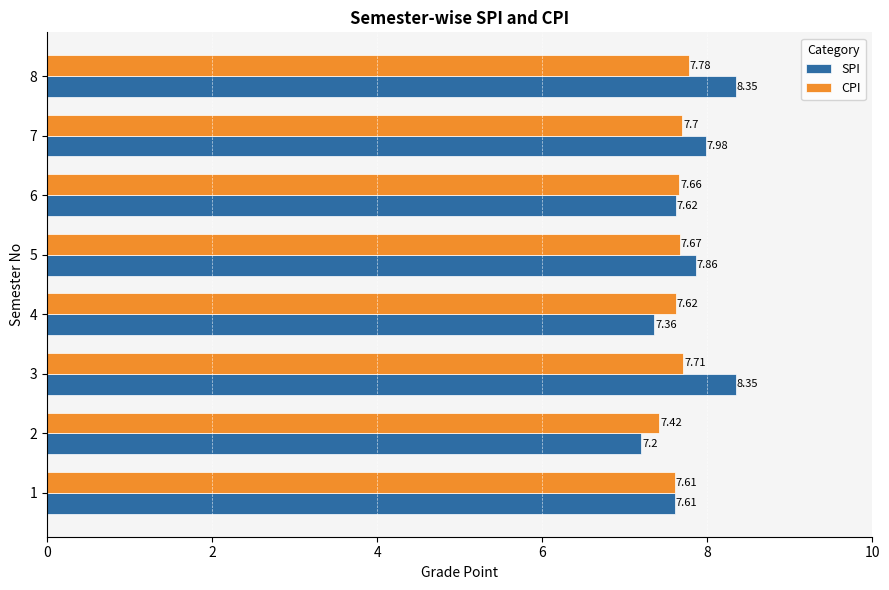

List the series in order of their peak value, lowest first.

CPI, SPI